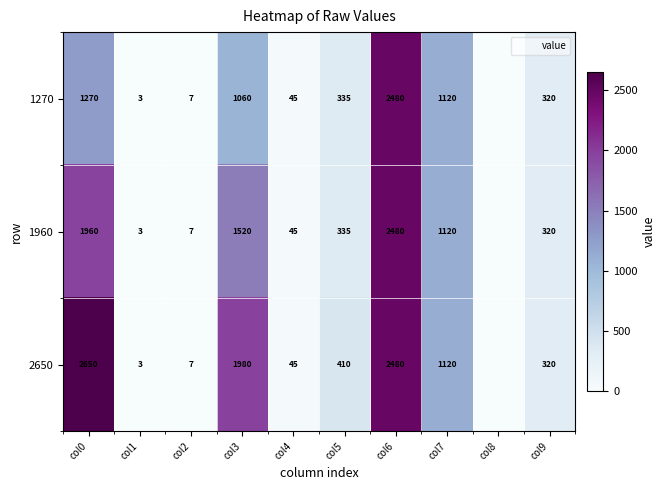

Is the value of 2650 at col1 greater than the value of 1270 at col7?

No